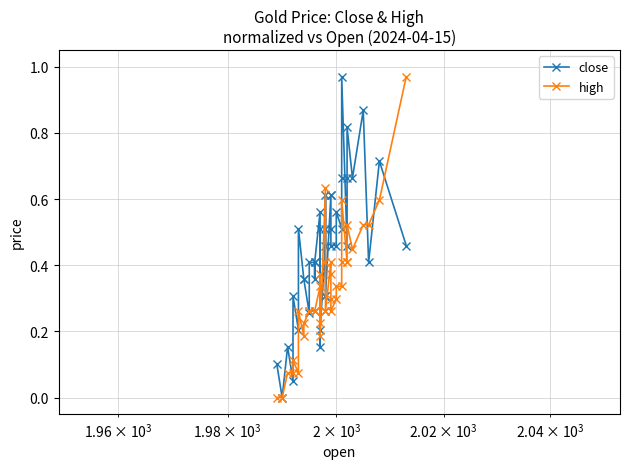

List the series in order of their peak value, highest first.

close, high